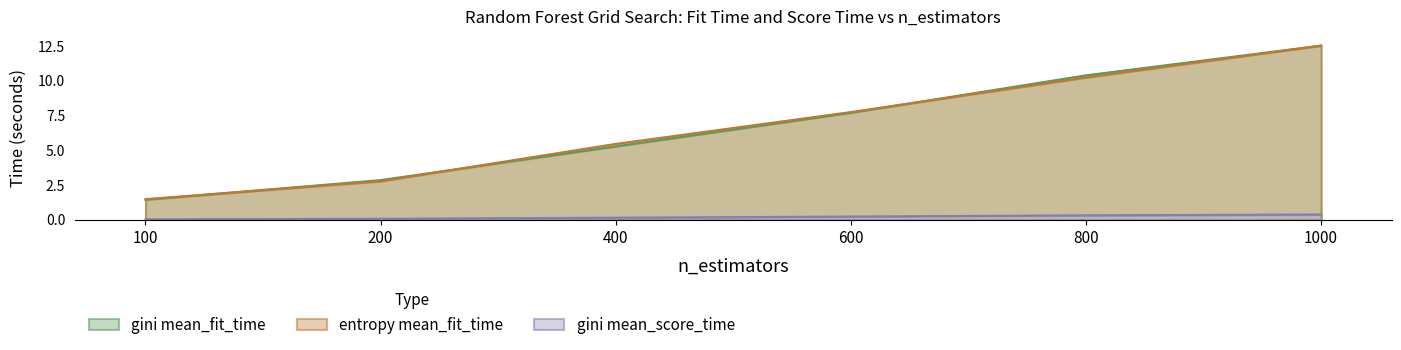

True or false: entropy mean_fit_time has more than 0 points higher than both neighbors.

False